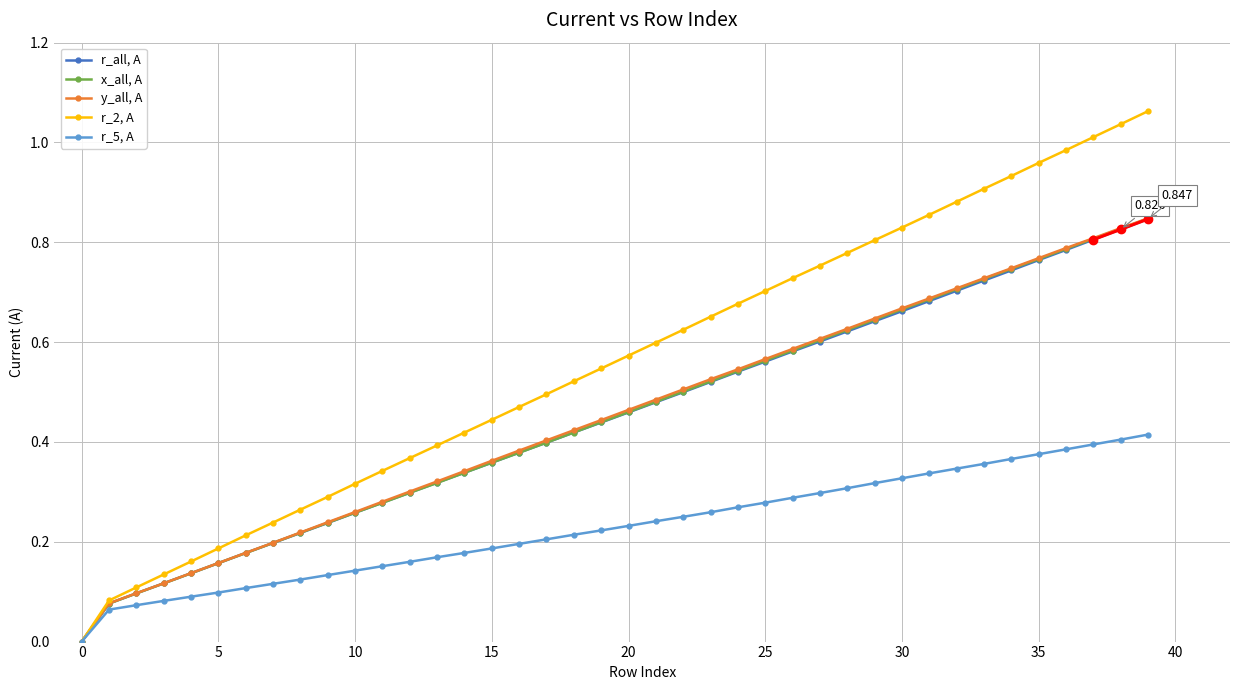

The value of r_5, A at 22 is 0.3. True or false?

True